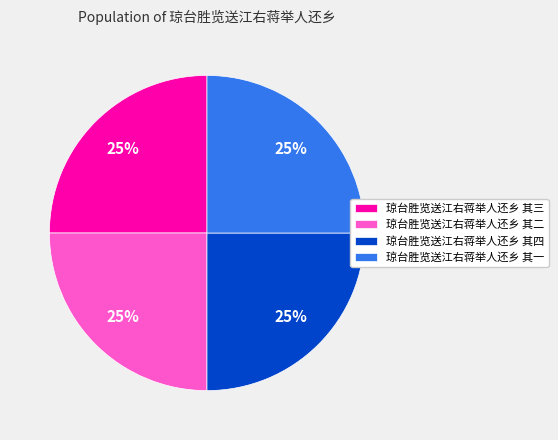

Approximately how many times larger is the value at 琼台胜览送江右蒋举人还乡 其一 compared to 琼台胜览送江右蒋举人还乡 其三?

1.0